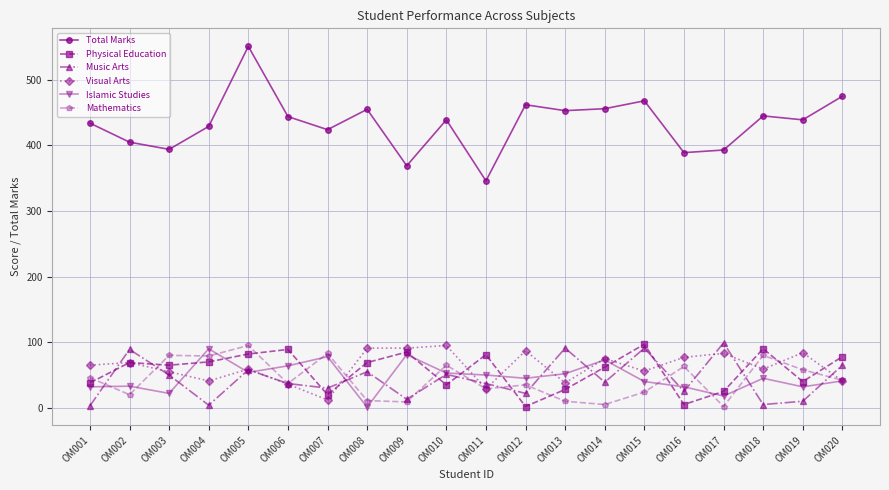

After their last crossing, which series has the higher values: Mathematics or Physical Education?

Physical Education